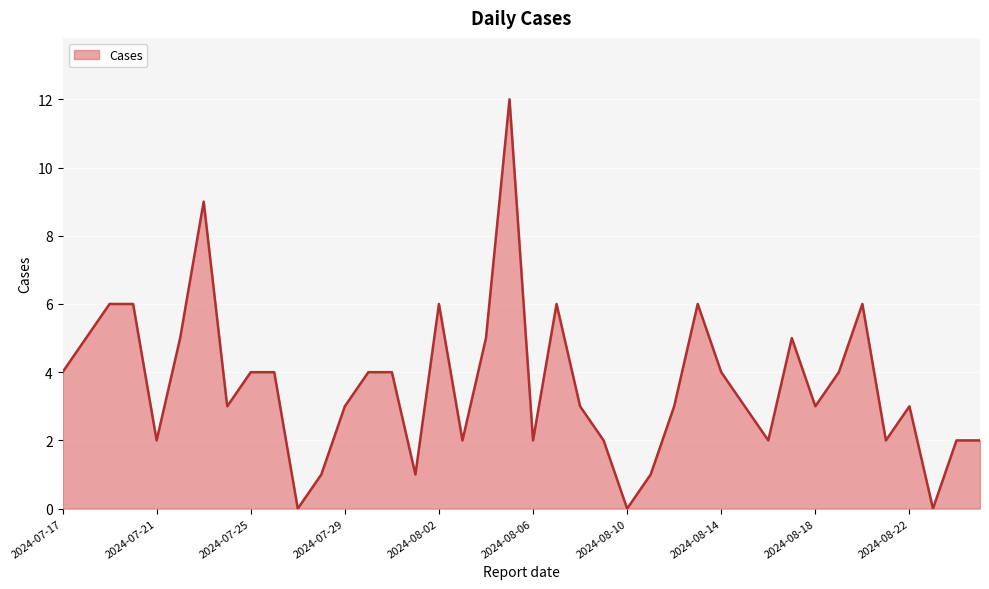

What is the difference between the maximum and minimum values?

12